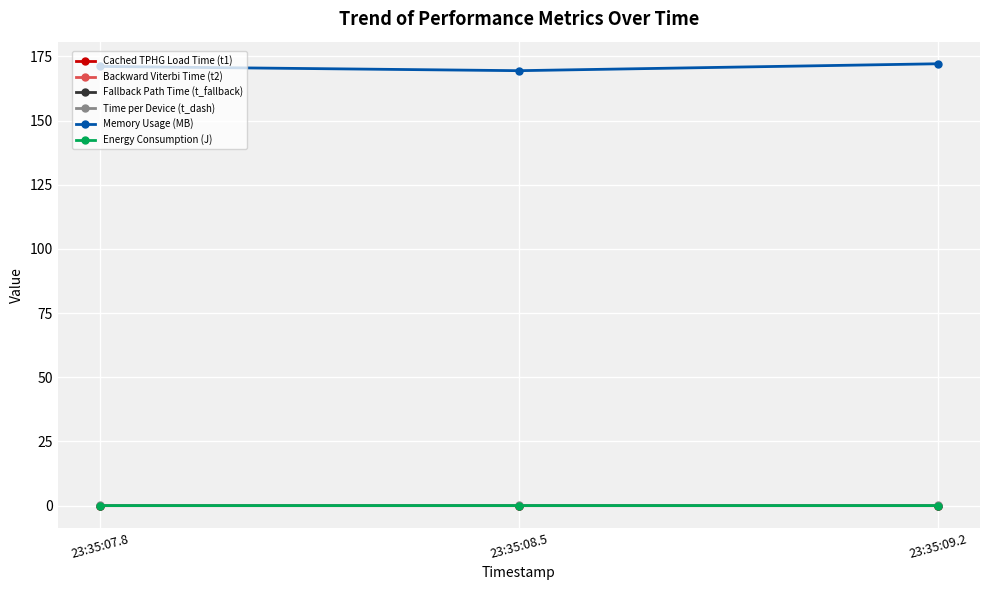

At which label does Memory Usage (MB) first exceed 171?

23:35:07.8